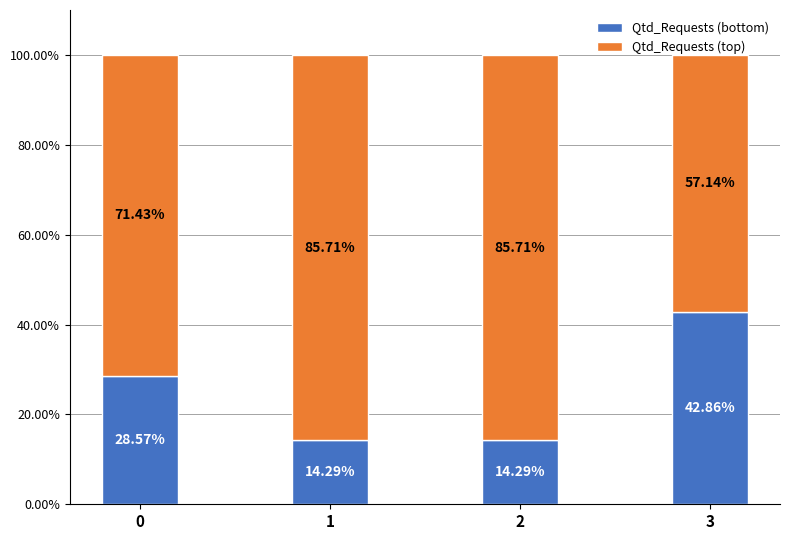

What is the sum of all Qtd_Requests (bottom) values?

100.0